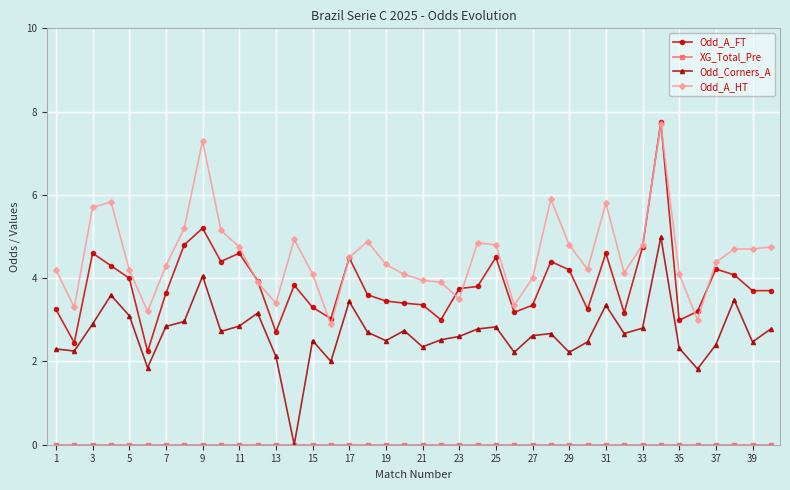

Which series has the largest range (max minus min)?

Odd_A_FT